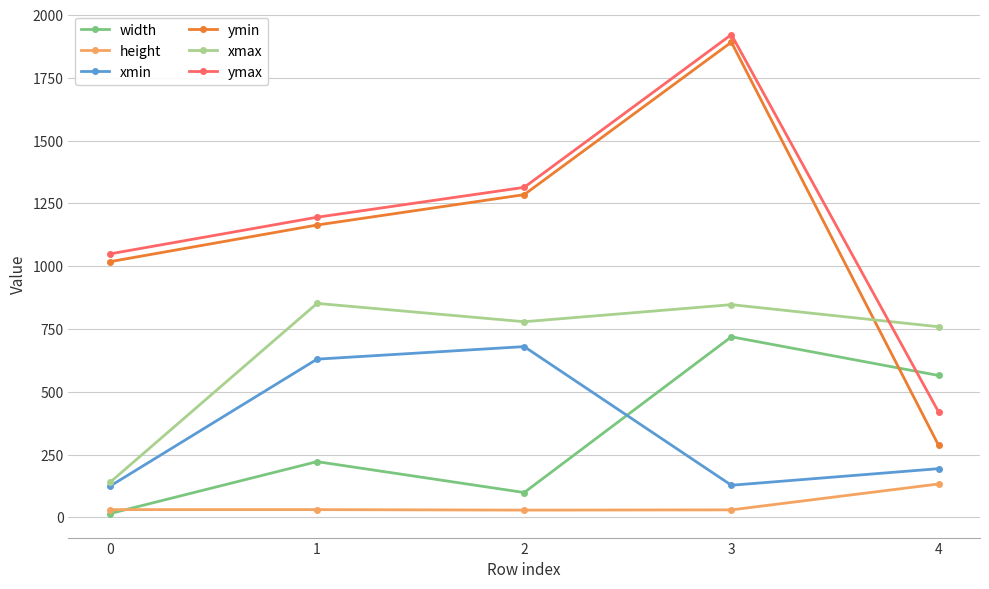

Which category has the highest value in the ymin series?

3